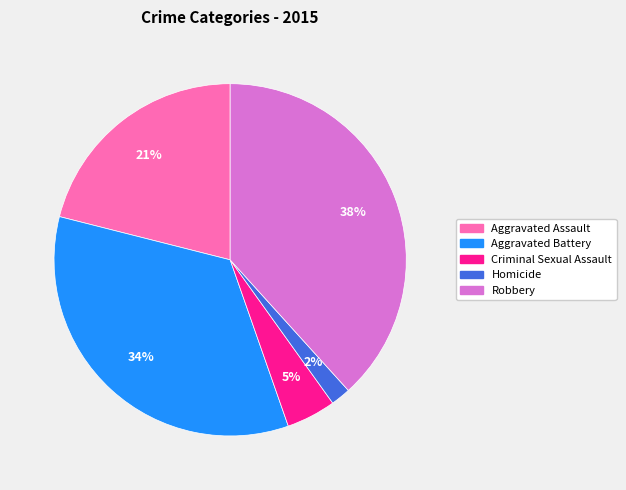

To the nearest percent, what percentage of the pie is Aggravated Battery?

34%